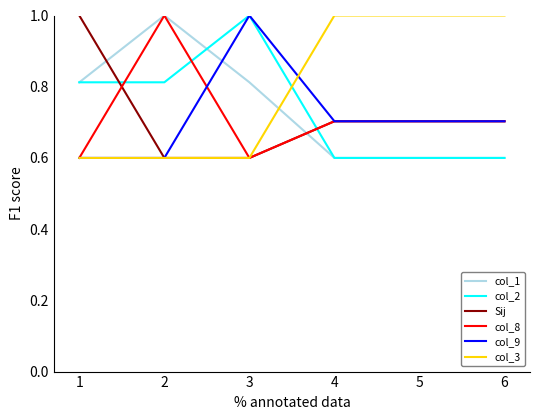

True or false: col_8 and col_1 cross at least once.

True